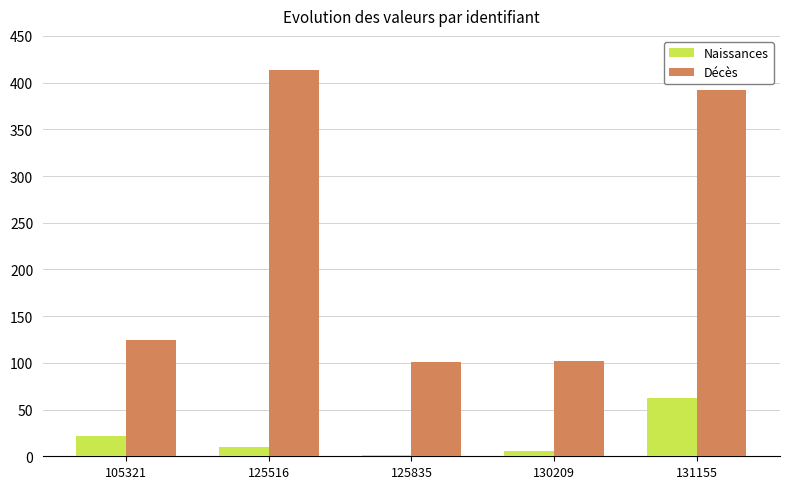

Between 105321 and 125835, which series saw the biggest shift?

Décès